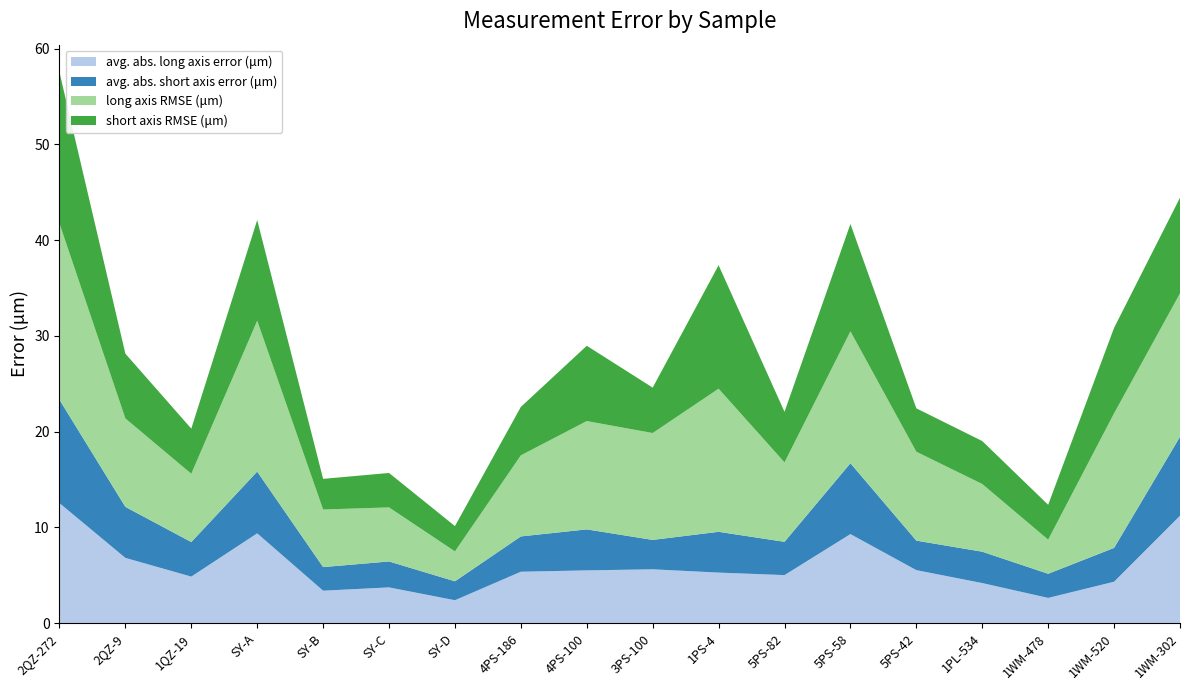

Reading left to right, list all the values displayed in this chart.

avg. abs. long axis error (μm): 2QZ-272=12.5	2QZ-9=6.8	1QZ-19=4.9	SY-A=9.4	SY-B=3.4	SY-C=3.7	SY-D=2.4	4PS-186=5.4	4PS-100=5.5	3PS-100=5.6	1PS-4=5.3	5PS-82=5.0	5PS-58=9.3	5PS-42=5.5	1PL-534=4.2	1WM-478=2.6	1WM-520=4.3	1WM-302=11.2
avg. abs. short axis error (μm): 2QZ-272=10.8	2QZ-9=5.3	1QZ-19=3.6	SY-A=6.4	SY-B=2.5	SY-C=2.7	SY-D=2.0	4PS-186=3.7	4PS-100=4.3	3PS-100=3.1	1PS-4=4.3	5PS-82=3.5	5PS-58=7.4	5PS-42=3.1	1PL-534=3.3	1WM-478=2.5	1WM-520=3.5	1WM-302=8.2
long axis RMSE (μm): 2QZ-272=18.4	2QZ-9=9.2	1QZ-19=7.1	SY-A=15.7	SY-B=6.0	SY-C=5.6	SY-D=3.1	4PS-186=8.5	4PS-100=11.3	3PS-100=11.2	1PS-4=14.9	5PS-82=8.3	5PS-58=13.8	5PS-42=9.3	1PL-534=7.1	1WM-478=3.6	1WM-520=14.0	1WM-302=15.0
short axis RMSE (μm): 2QZ-272=15.8	2QZ-9=6.8	1QZ-19=4.7	SY-A=10.5	SY-B=3.2	SY-C=3.6	SY-D=2.6	4PS-186=5.1	4PS-100=7.9	3PS-100=4.7	1PS-4=12.9	5PS-82=5.3	5PS-58=11.2	5PS-42=4.5	1PL-534=4.5	1WM-478=3.6	1WM-520=8.9	1WM-302=10.0